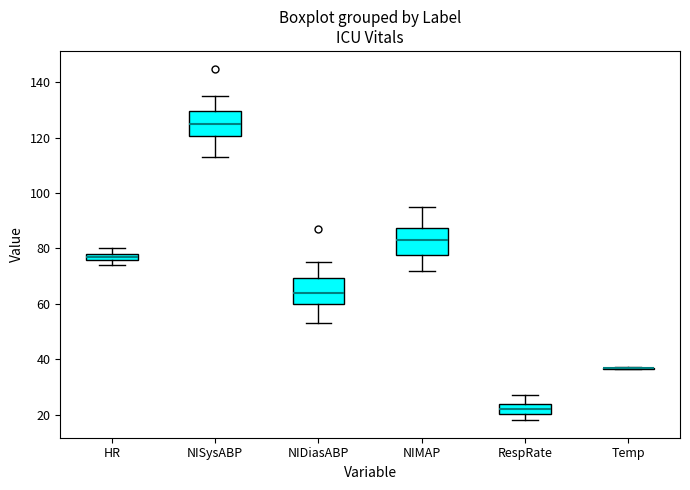

Where is the lower edge of the box for NIDiasABP on the y-axis? The values are not printed on the chart, so give them approximately, as read against the axis.

60